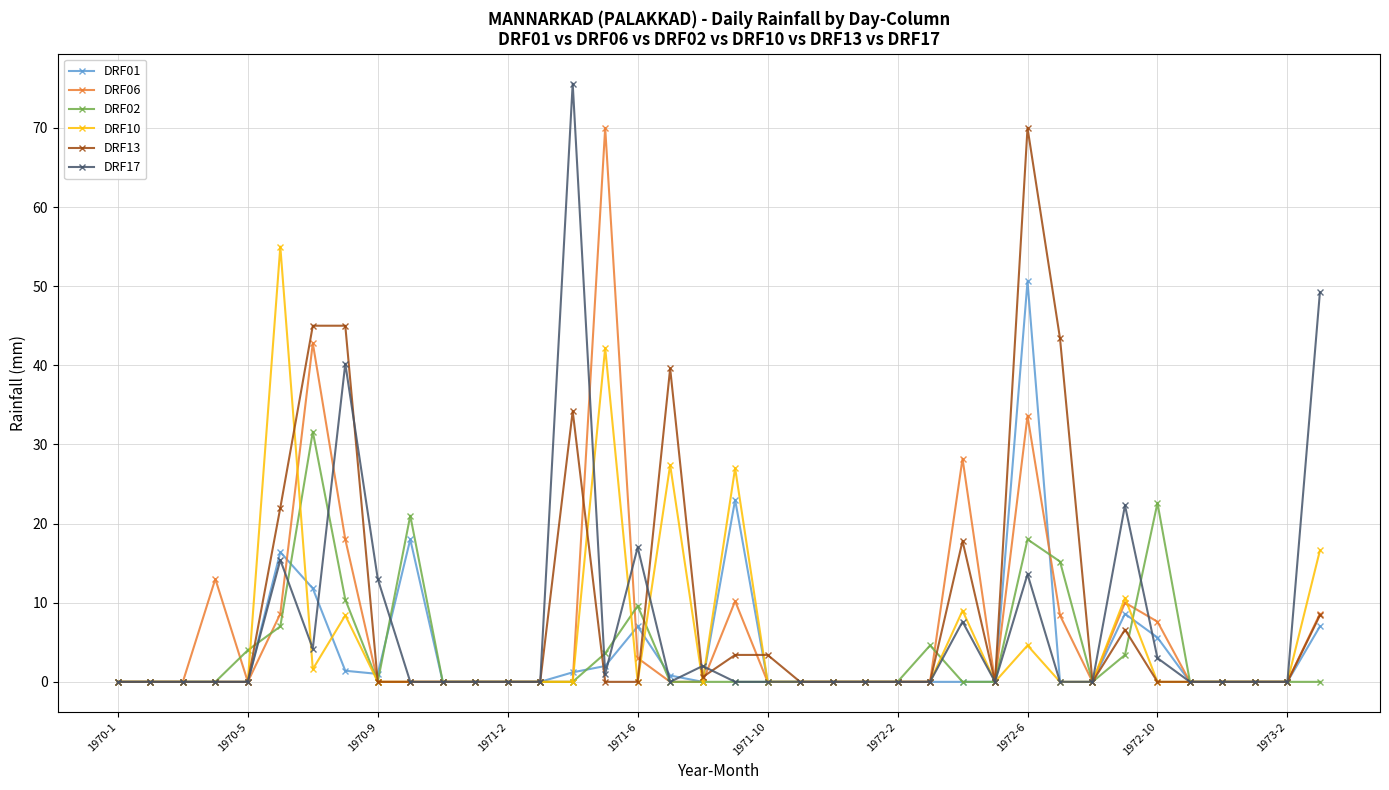

What is the greatest value displayed?

75.6